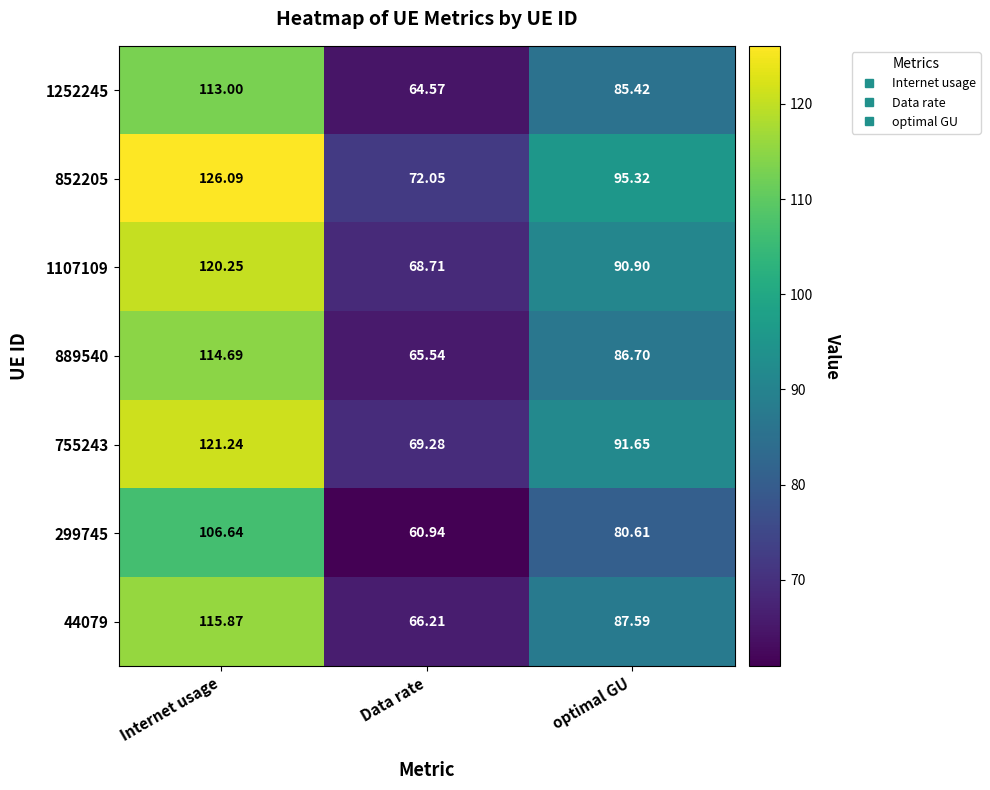

At which label does 889540 first exceed 86?

Internet usage